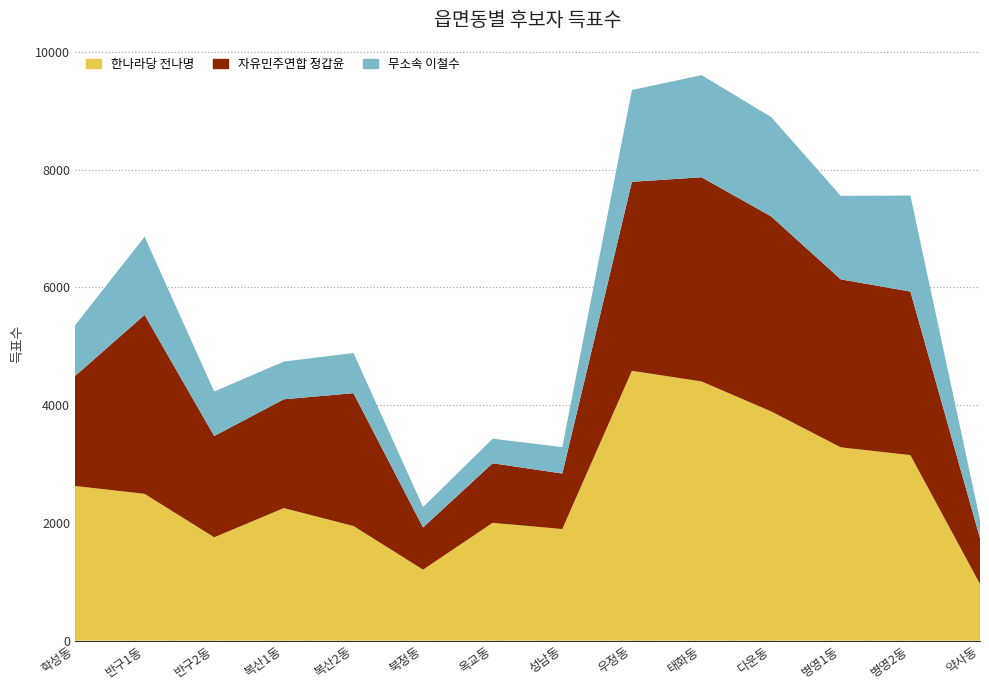

Reading left to right, extract all data points from this chart.

한나라당 전나명: 2628	2494	1756	2252	1948	1206	2002	1896	4584	4403	3894	3284	3152	963
자유민주연합 정갑윤: 1866	3040	1720	1848	2256	717	1012	943	3210	3468	3313	2853	2778	777
무소속 이철수: 861	1327	755	641	682	346	417	449	1559	1735	1687	1418	1631	310